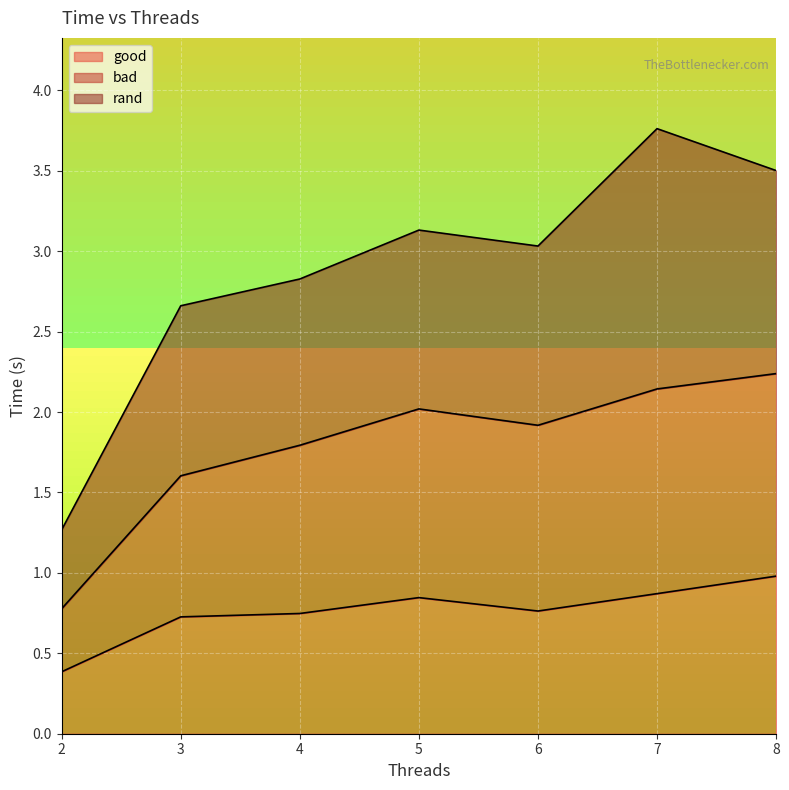

At which category is the sum across all series the highest?

7